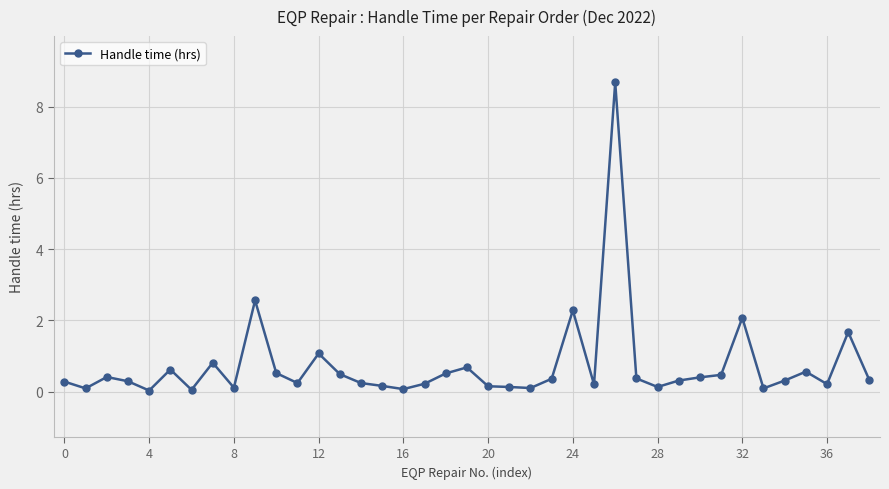

What is the average value?

0.7